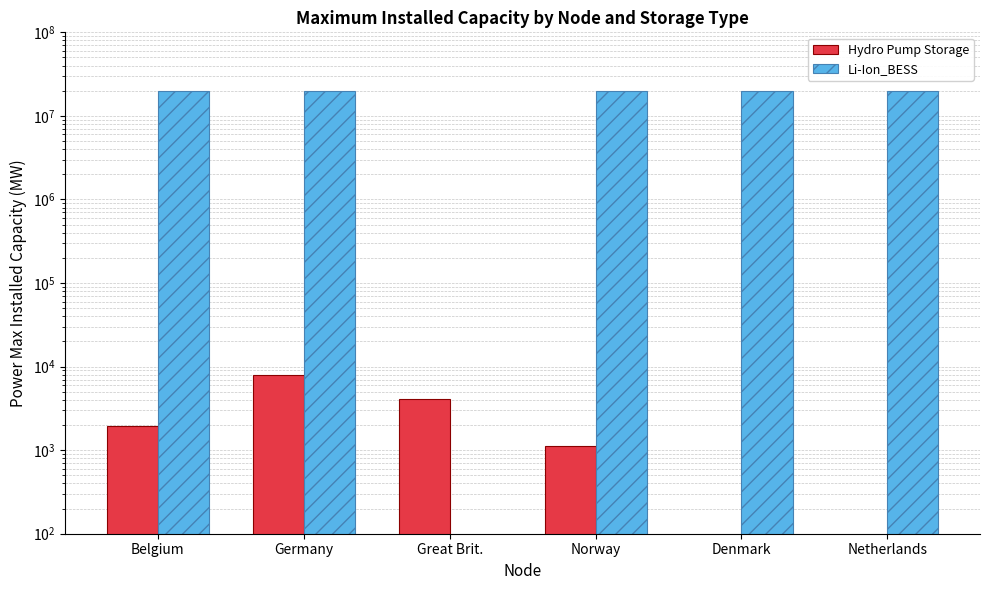

How many data points in Hydro Pump Storage are above 1962?

2